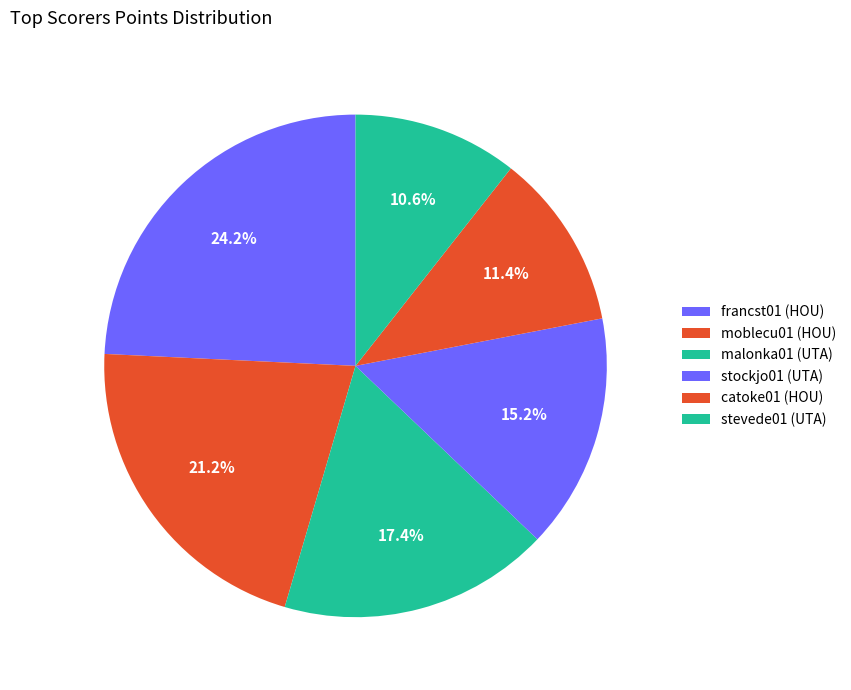

How many slices are in this pie chart?

6